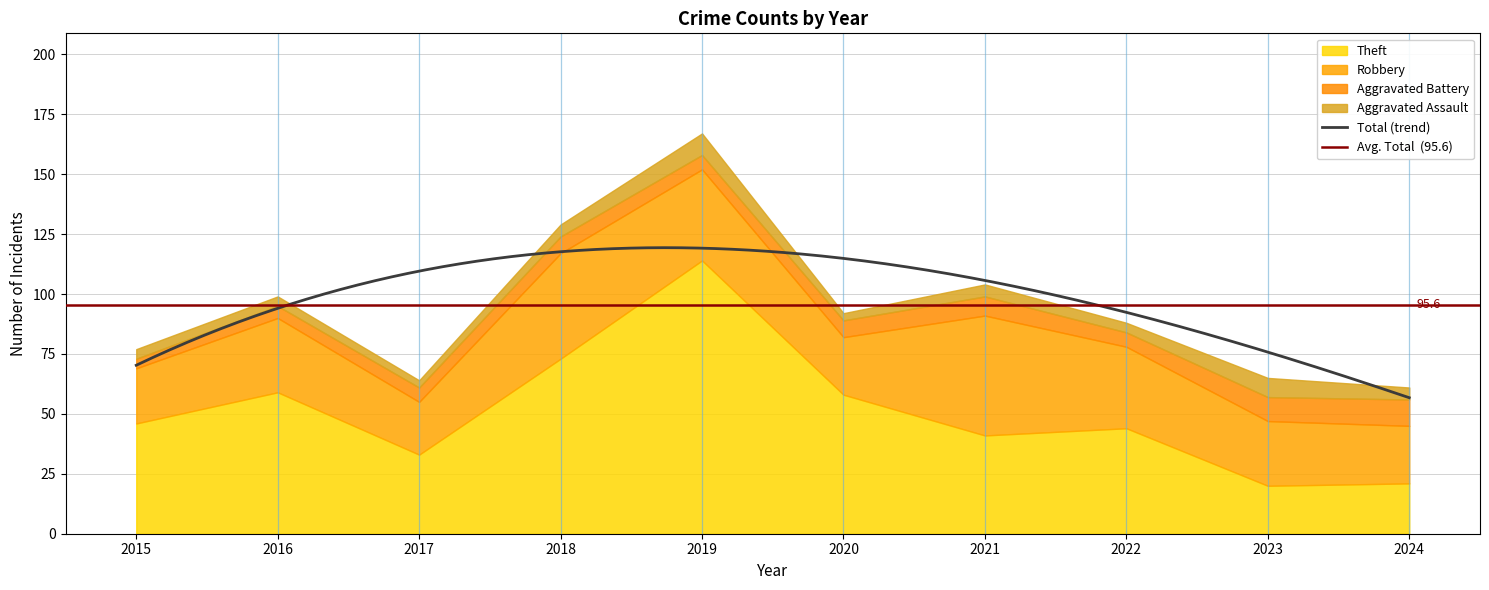

Between 2018 and 2024, which is larger?

2018